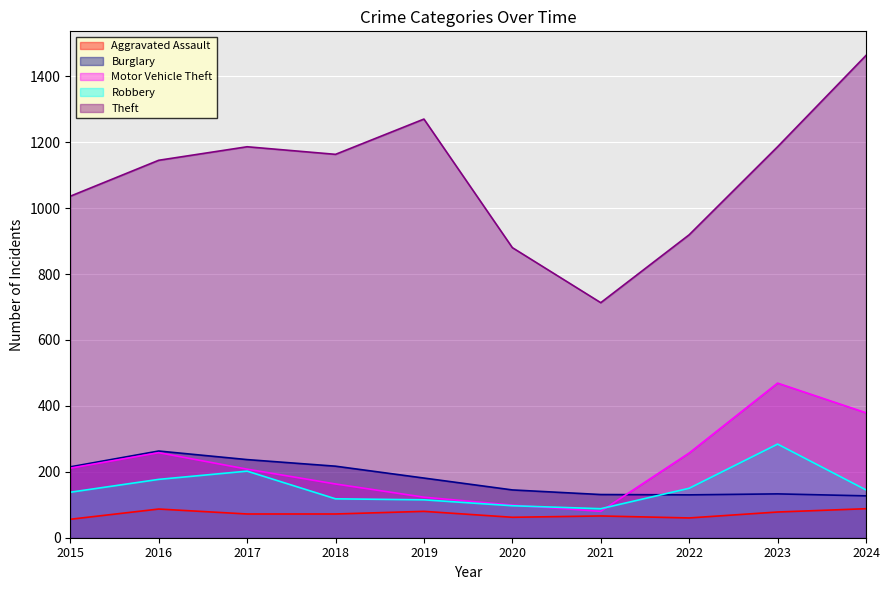

Which series has the largest range (max minus min)?

Theft